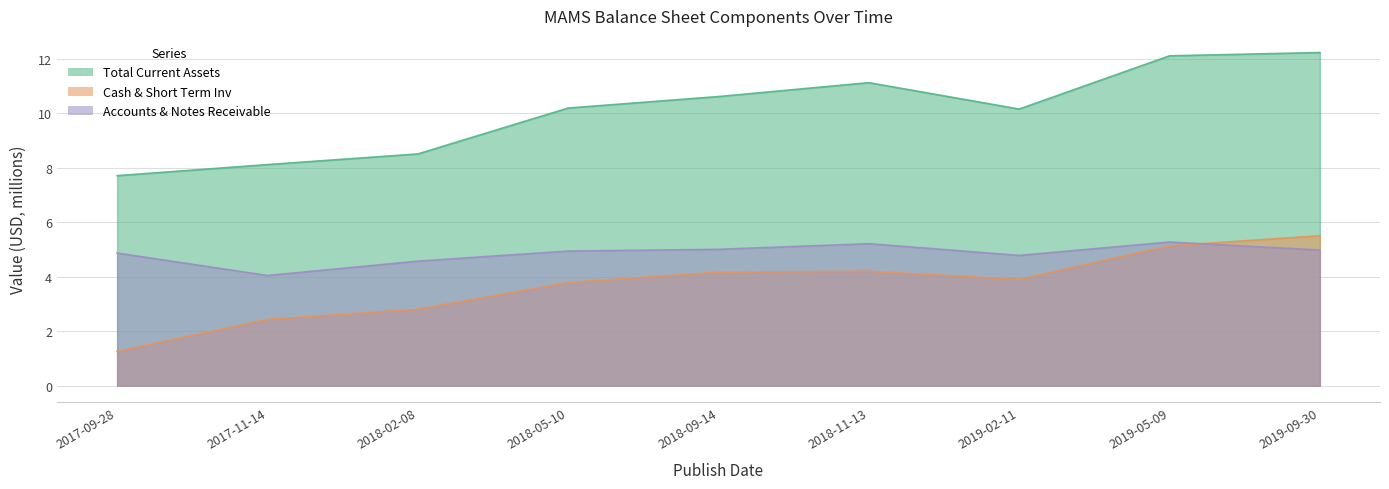

What is the lowest value of the Accounts & Notes Receivable series?

4.0